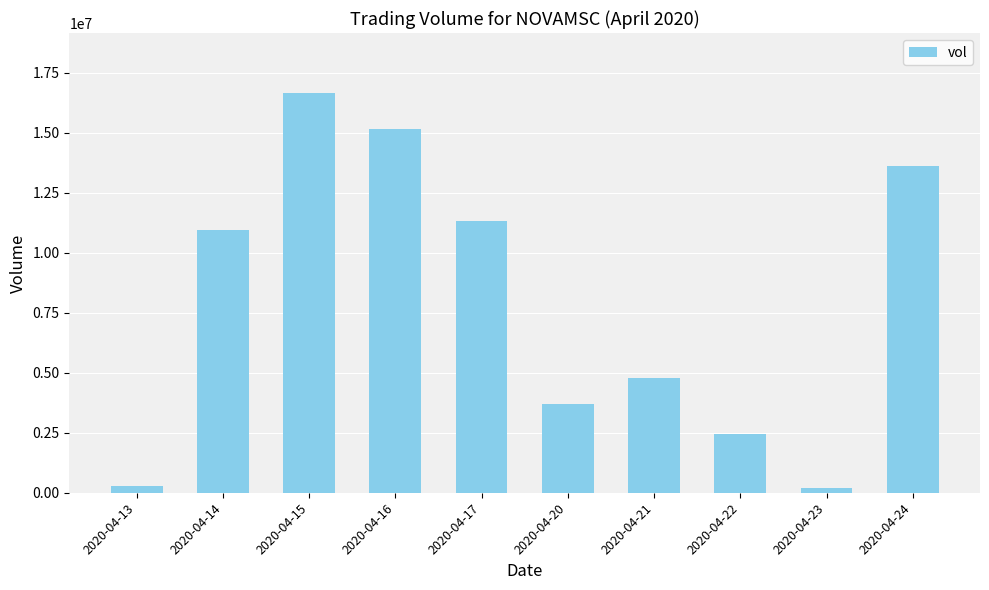

The chart shows a value of 2595974 at 2020-04-14. True or false?

False